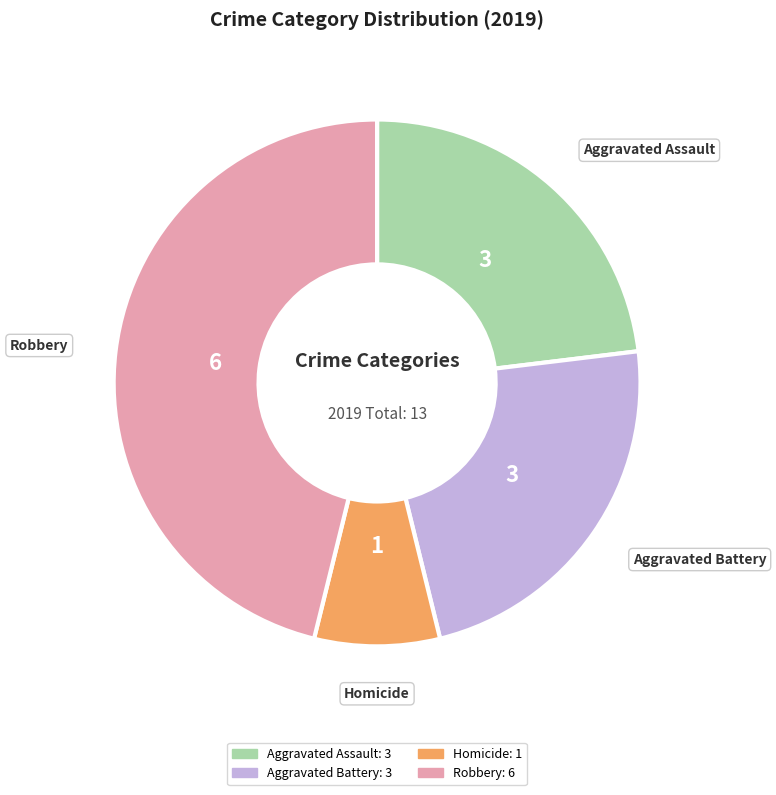

Count the number of slices in the pie.

4